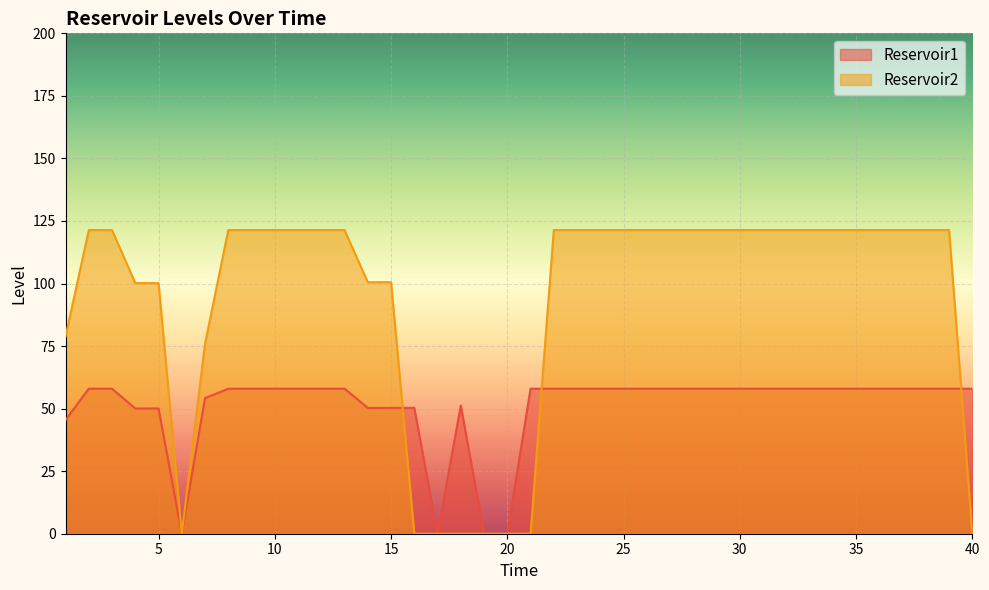

Reading left to right, extract all data points from this chart.

Reservoir1: 45.4	58.0	58.0	50.1	50.1	0.0	54.2	58.0	58.0	58.0	58.0	58.0	58.0	50.3	50.3	50.3	0.0	51.2	0.0	0.0	58.0	58.0	58.0	58.0	58.0	58.0	58.0	58.0	58.0	58.0	58.0	58.0	58.0	58.0	58.0	58.0	58.0	58.0	58.0	58.0
Reservoir2: 78.8	121.4	121.4	100.2	100.2	0.0	76.0	121.4	121.4	121.4	121.4	121.4	121.4	100.5	100.6	0.0	0.0	0.0	0.0	0.0	0.0	121.4	121.4	121.4	121.4	121.4	121.4	121.4	121.4	121.4	121.4	121.4	121.4	121.4	121.4	121.4	121.4	121.4	121.4	0.0